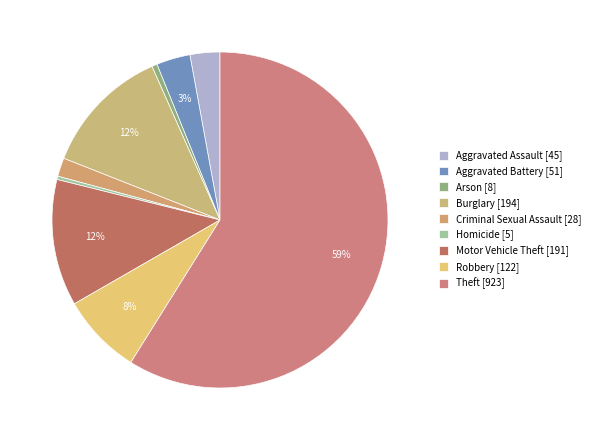

Which category accounts for the majority?

Theft